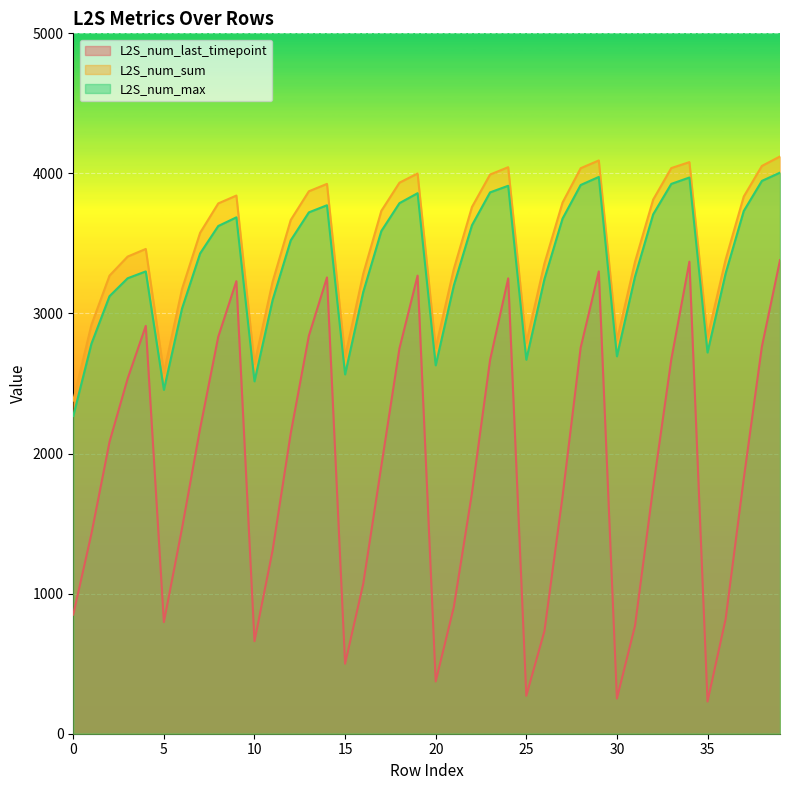

What is the difference between the maximum and minimum values in the L2S_num_last_timepoint series?

3150.8